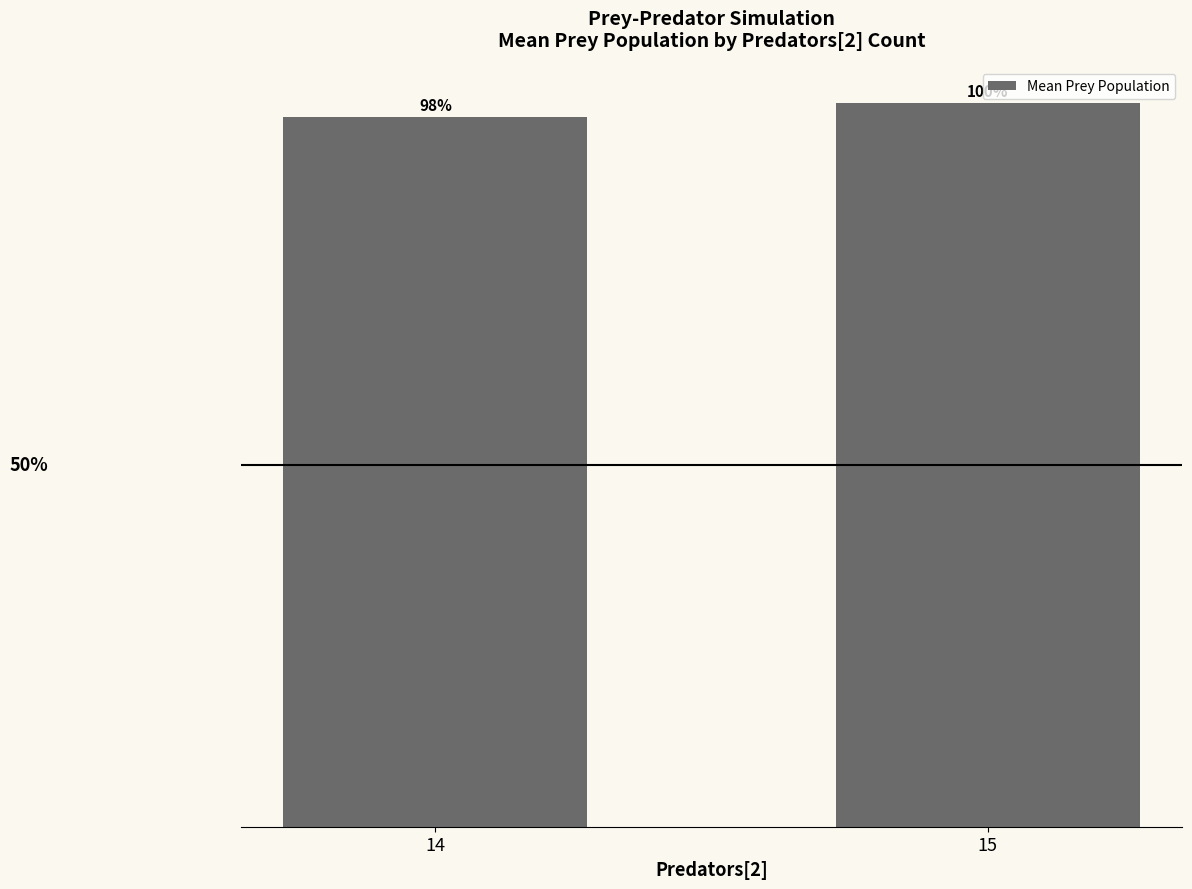

List the labels in order of value, largest first.

15, 14